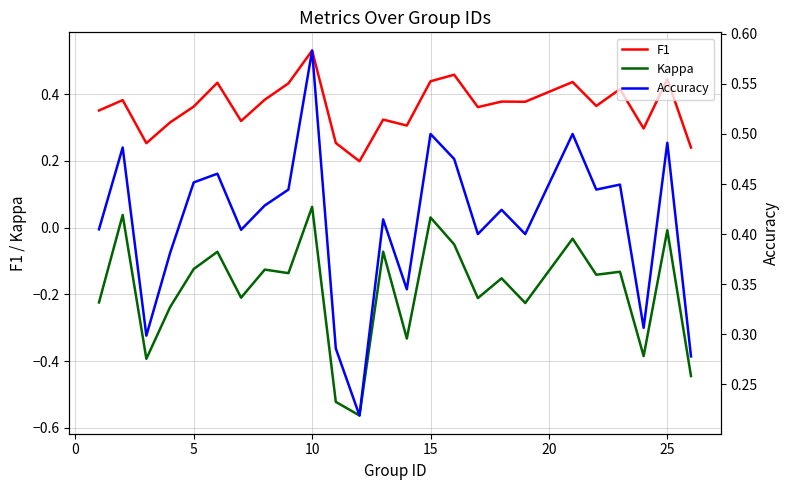

Which series has the largest total across all categories?

Accuracy